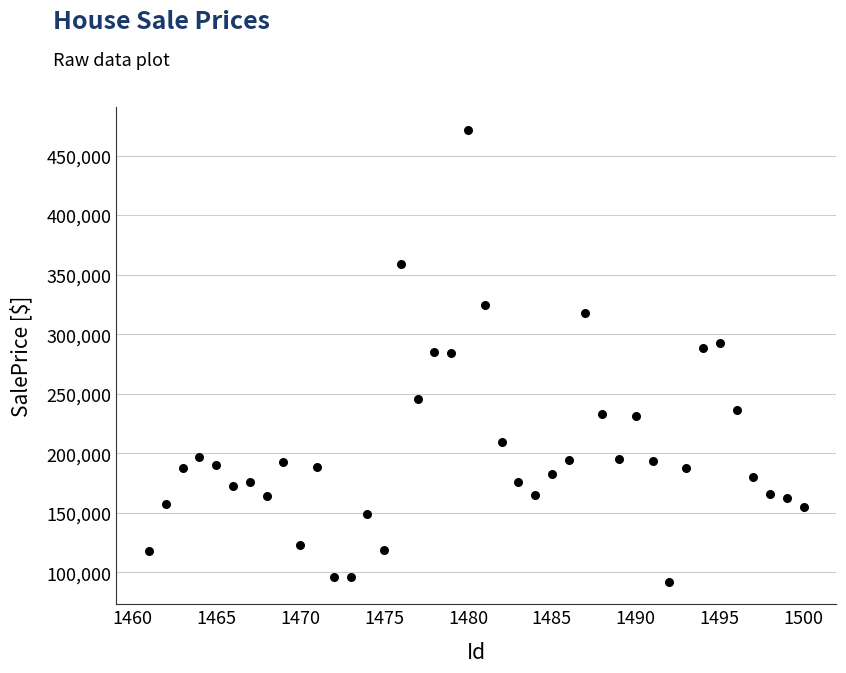

What is the range of X values (max minus min)?

39